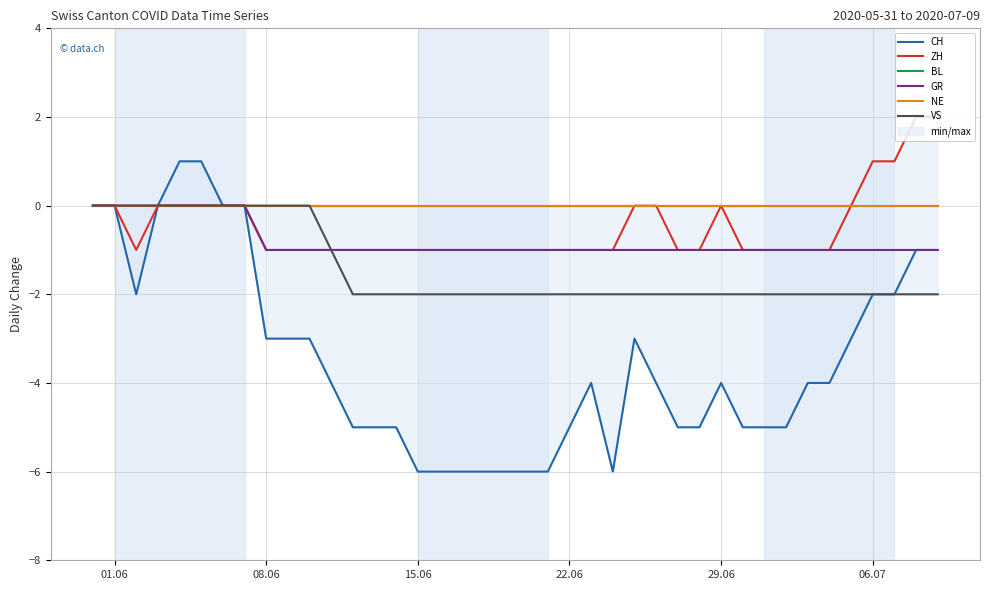

Rank the series by their maximum value, from lowest to highest.

BL, GR, NE, VS, CH, ZH